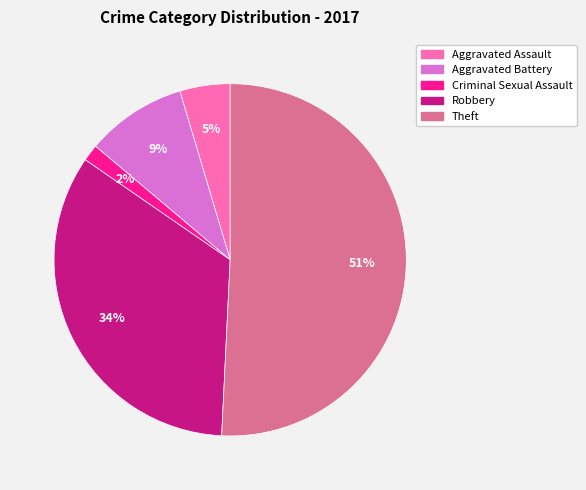

Between Aggravated Battery and Criminal Sexual Assault, which is larger?

Aggravated Battery